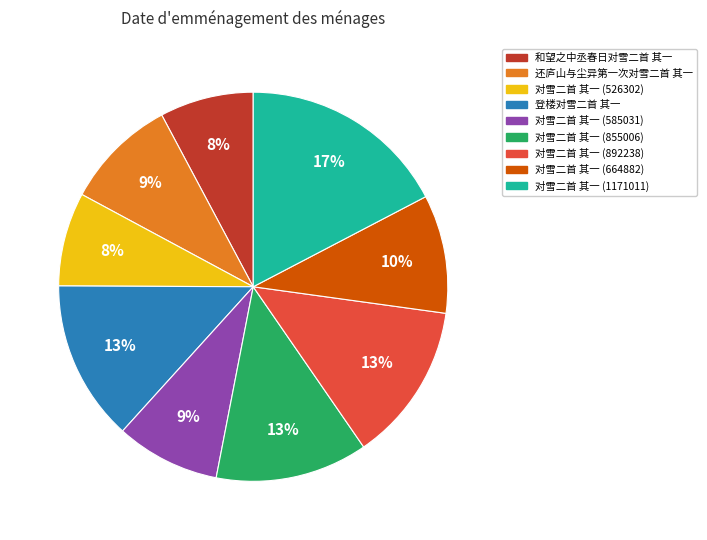

Does any single category account for the majority?

No